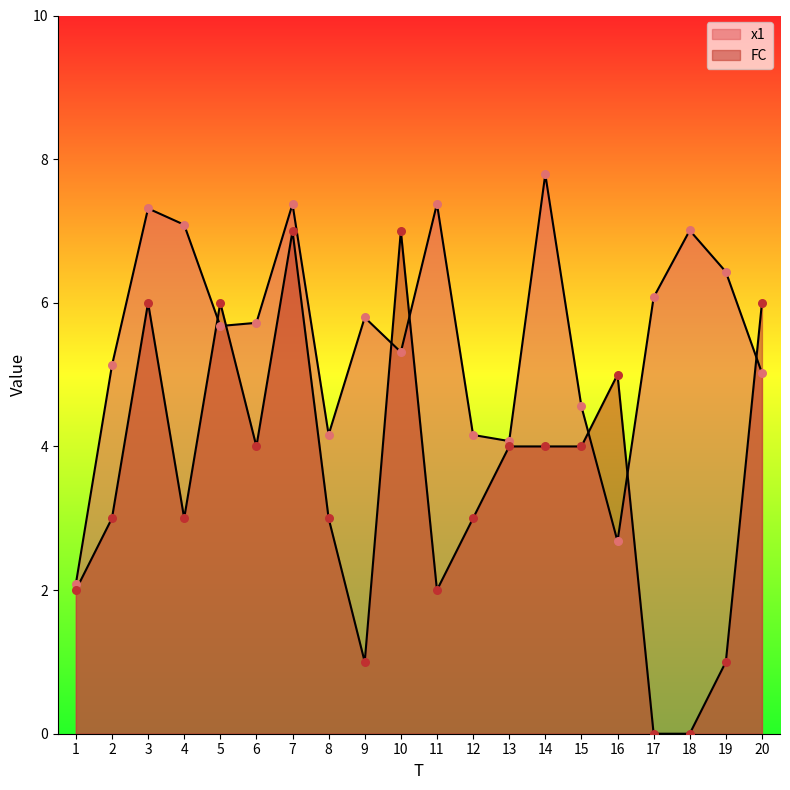

Which series reaches the maximum Y coordinate?

x1